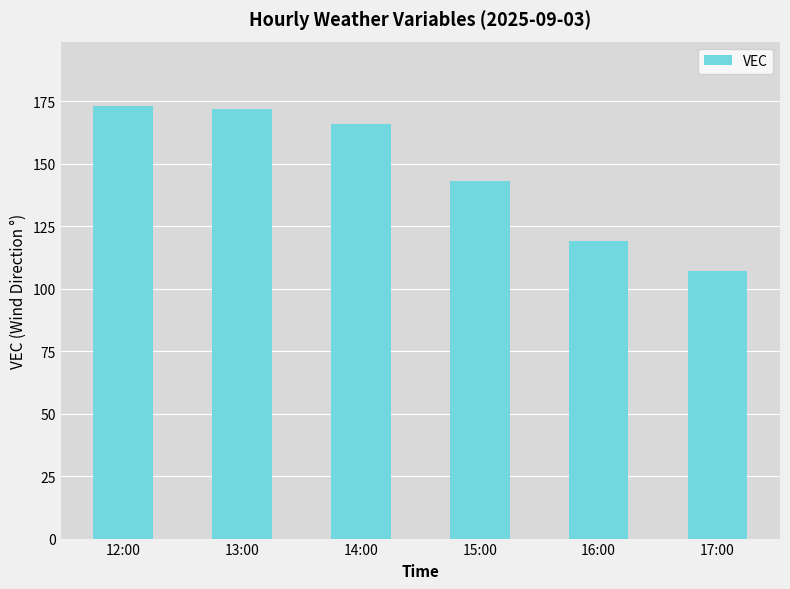

How many data points are less than 166?

3